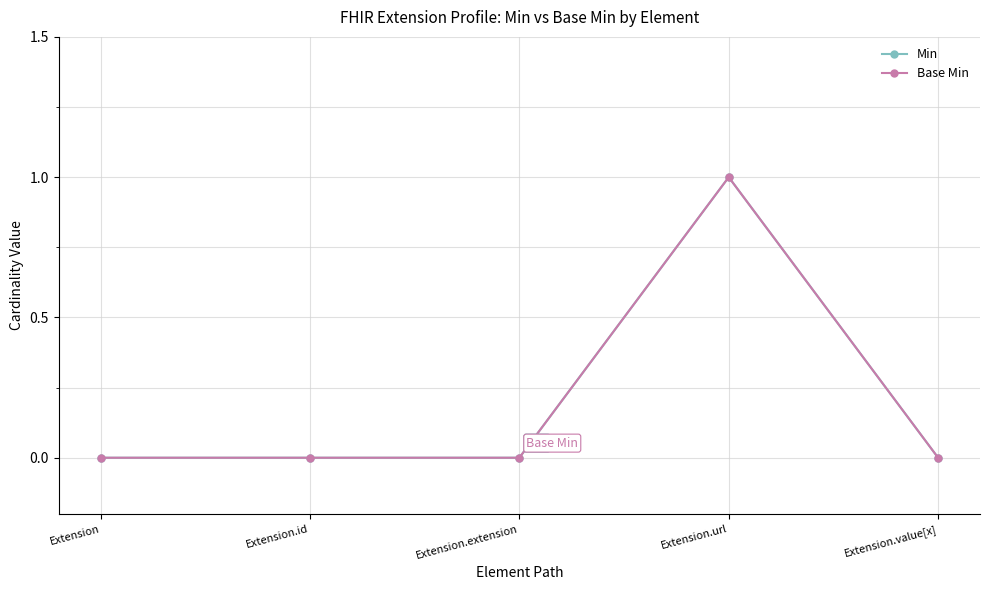

Does the chart have visible grid lines?

Yes